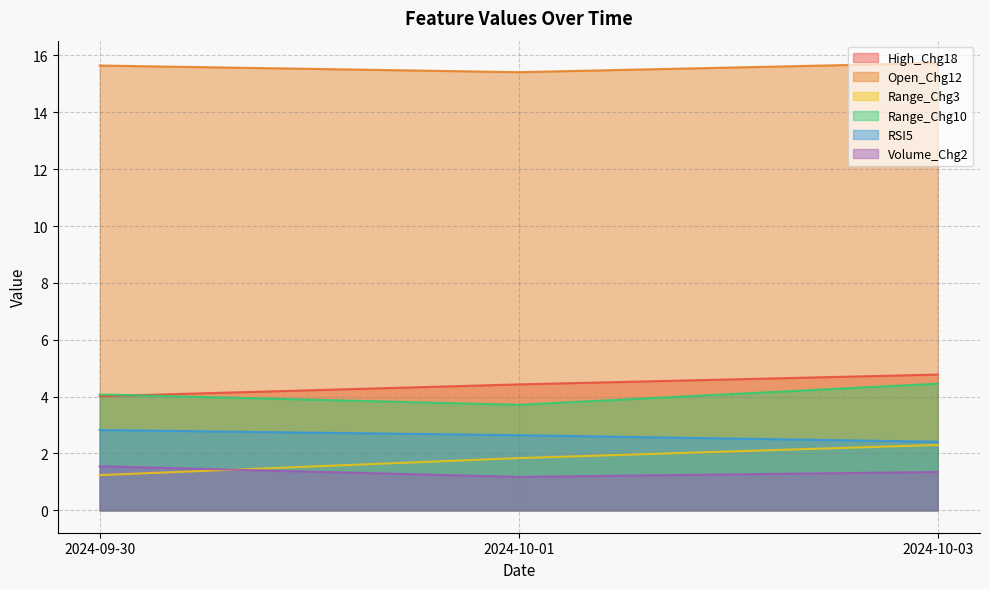

Reading left to right, extract all data points from this chart.

High_Chg18: 2024-09-30=4.0	2024-10-01=4.4	2024-10-03=4.8
Open_Chg12: 2024-09-30=15.6	2024-10-01=15.4	2024-10-03=15.7
Range_Chg3: 2024-09-30=1.2	2024-10-01=1.8	2024-10-03=2.3
Range_Chg10: 2024-09-30=4.1	2024-10-01=3.7	2024-10-03=4.5
RSI5: 2024-09-30=2.8	2024-10-01=2.6	2024-10-03=2.4
Volume_Chg2: 2024-09-30=1.6	2024-10-01=1.2	2024-10-03=1.4